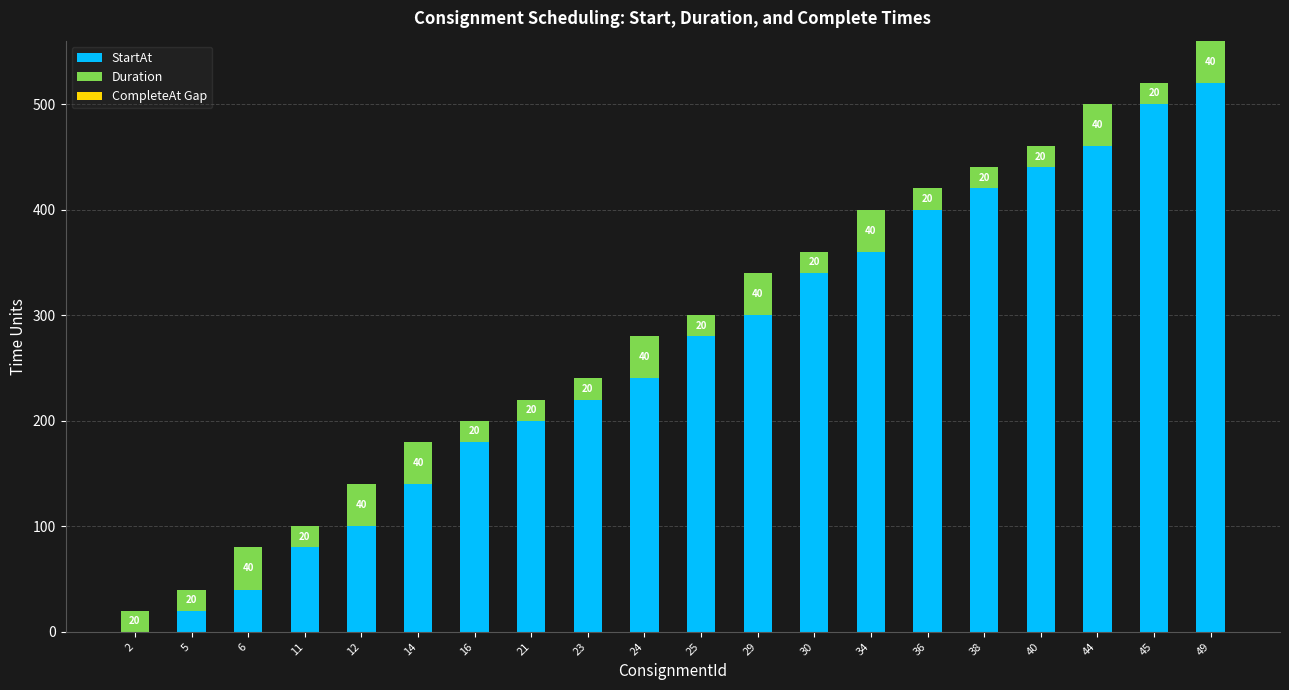

Reading left to right, list the values for the StartAt series.

2=0	5=20	6=40	11=80	12=100	14=140	16=180	21=200	23=220	24=240	25=280	29=300	30=340	34=360	36=400	38=420	40=440	44=460	45=500	49=520